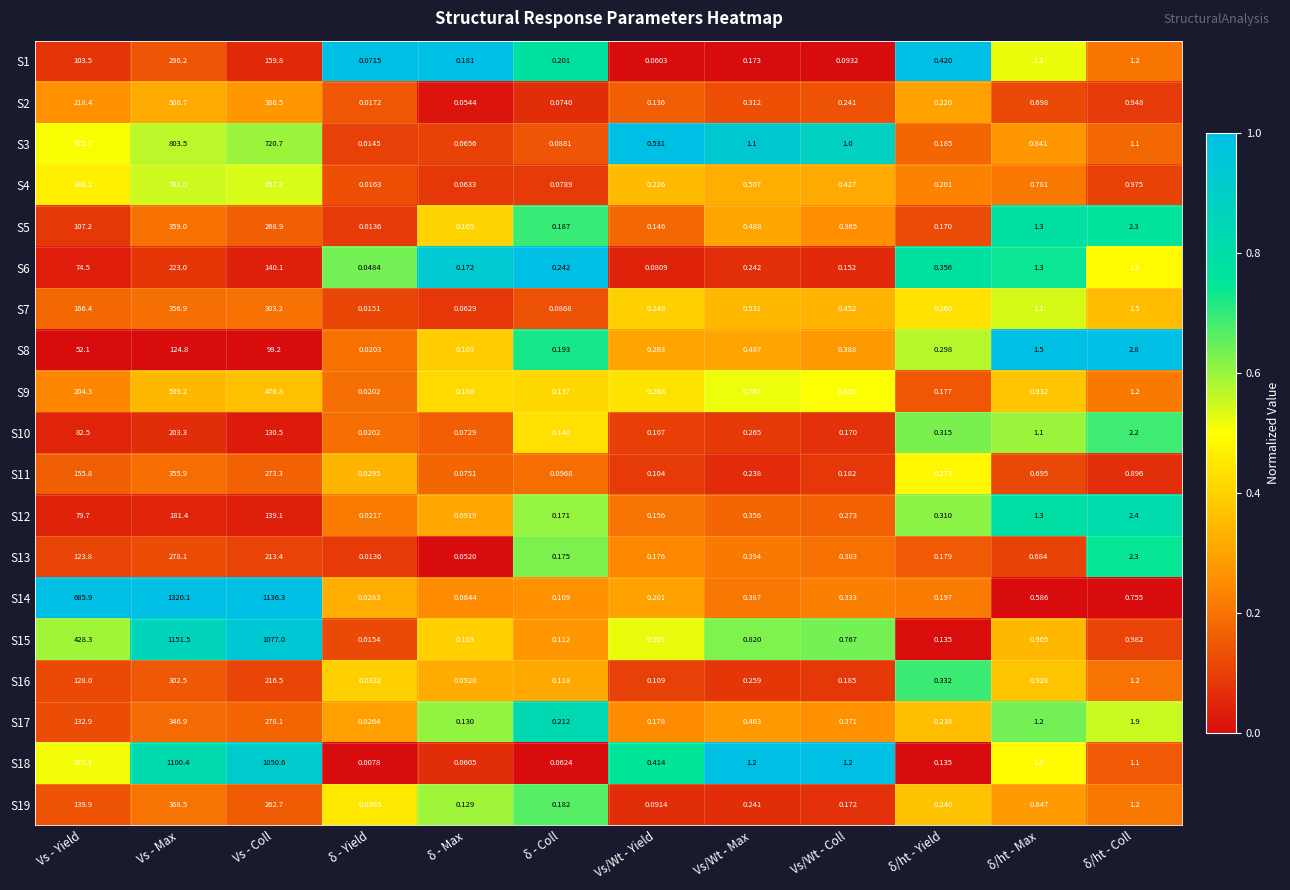

Which category has the highest value across all series?

Vs - Max